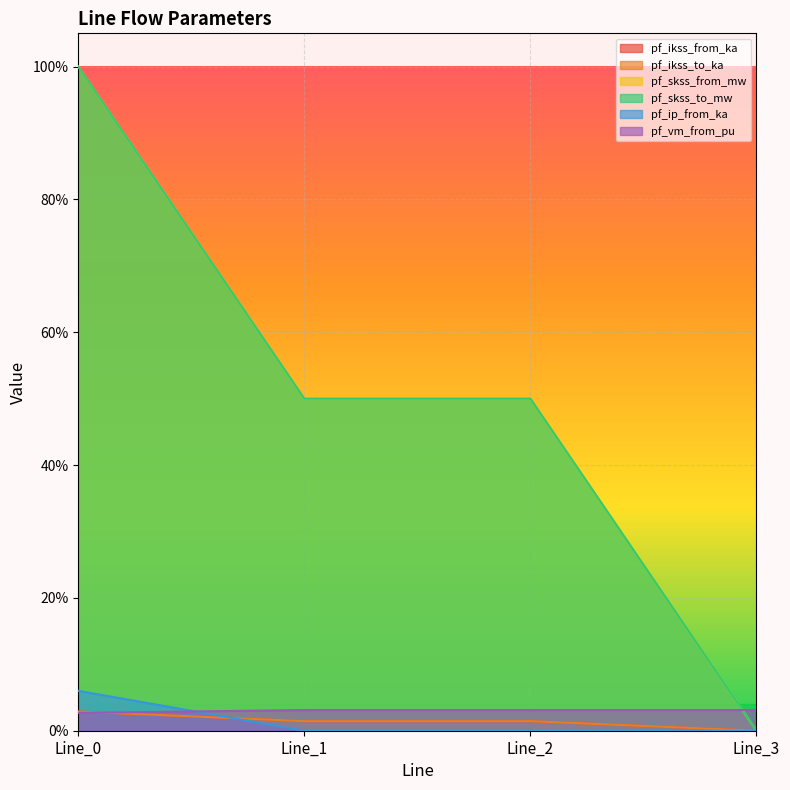

Between Line_0 and Line_1, which series saw the biggest shift?

pf_skss_from_mw